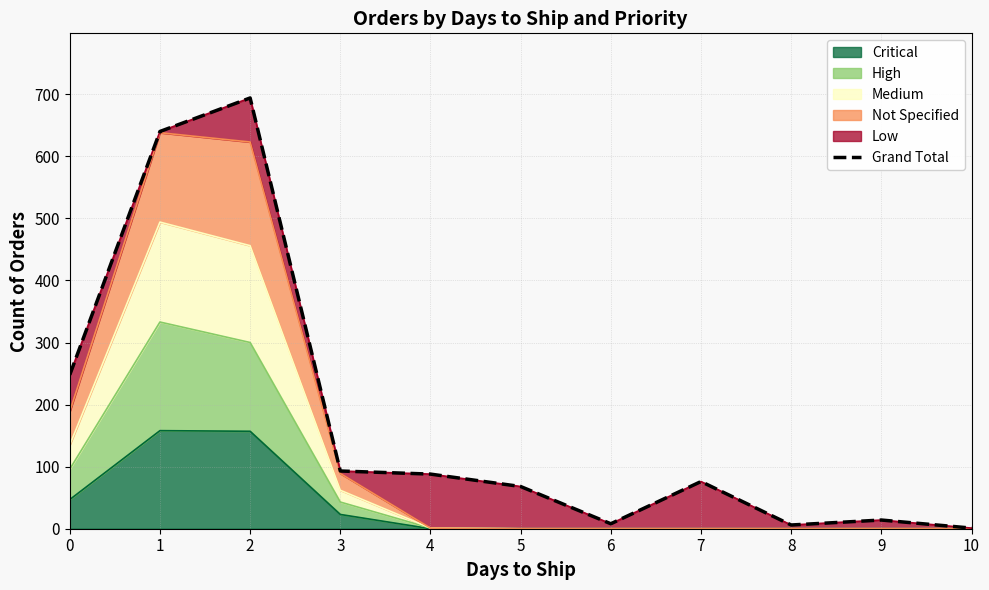

Reading left to right, transcribe all the data shown in this chart.

248	640	694	93	88	68	8	76	6	14	1